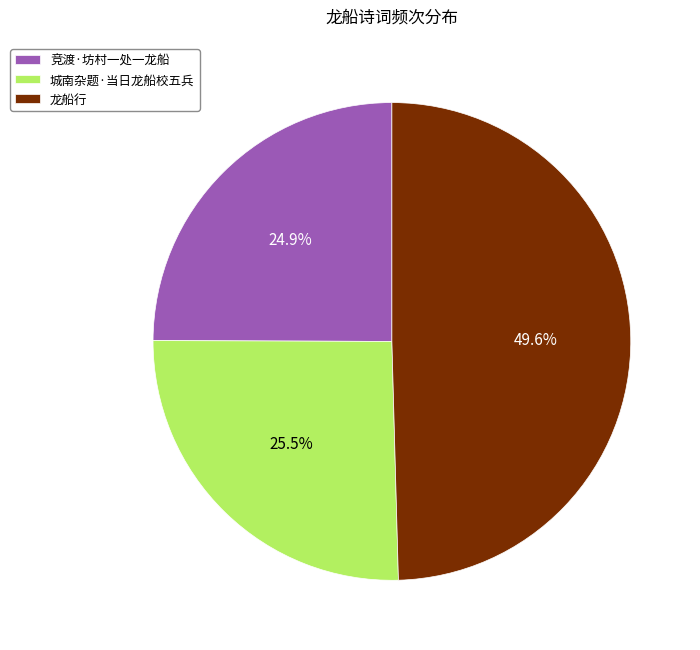

To the nearest percent, what is the difference between the largest and smallest slice percentages?

25%